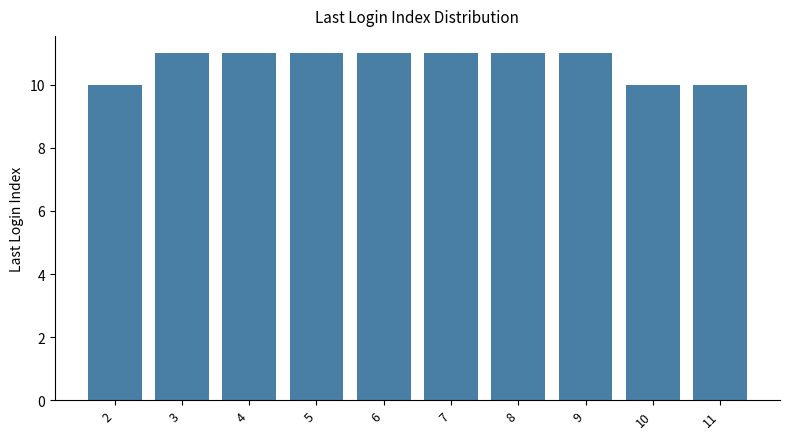

What is the average value?

11